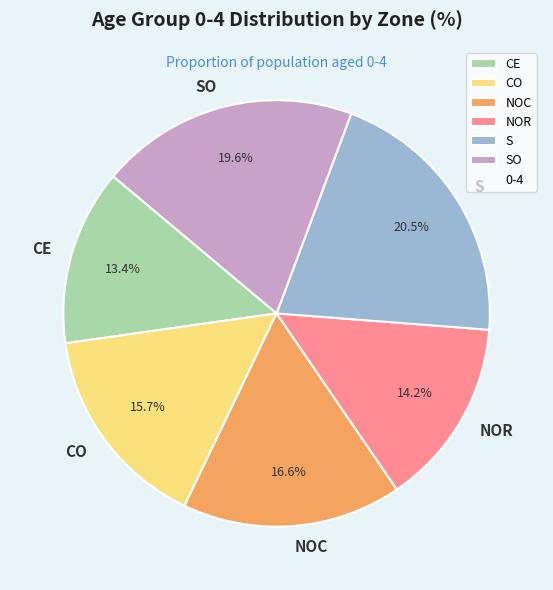

Which has a higher value, CO or CE?

CO